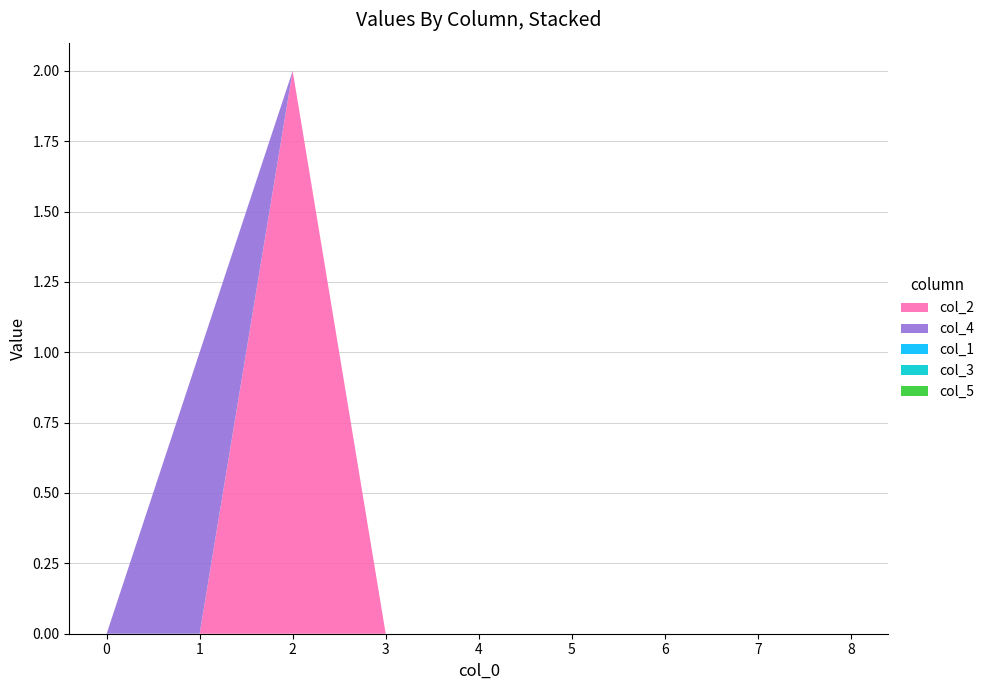

Reading left to right, what are all the values shown in this chart?

col_2: 0	0	2	0	0	0	0	0	0
col_4: 0	1	0	0	0	0	0	0	0
col_1: 0	0	0	0	0	0	0	0	0
col_3: 0	0	0	0	0	0	0	0	0
col_5: 0	0	0	0	0	0	0	0	0